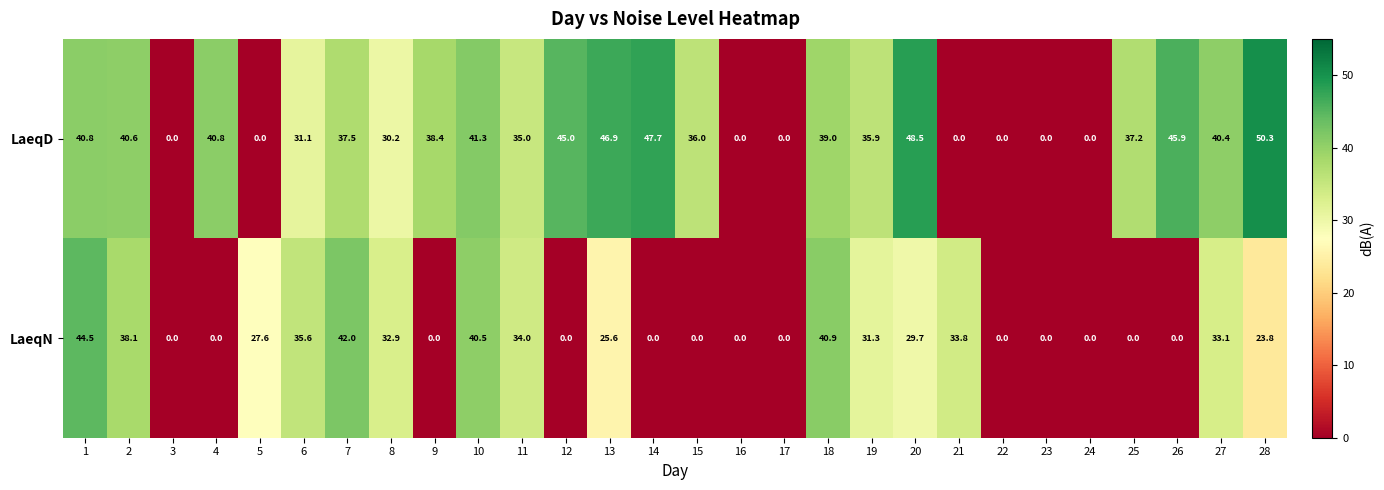

What is the difference between the highest and lowest values at 15?

36.0